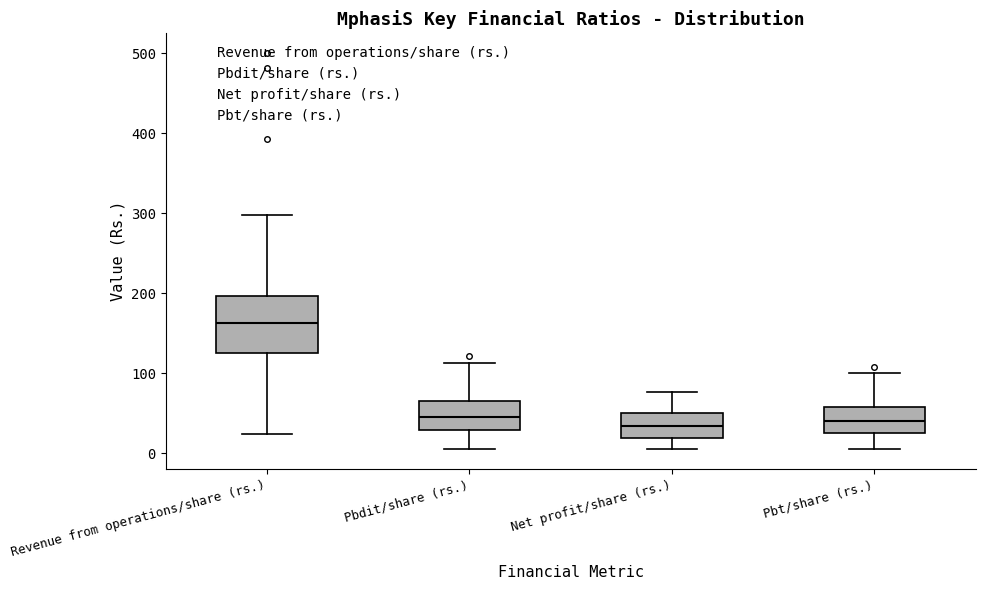

Which box has the highest median line?

Revenue from operations/share (rs.)